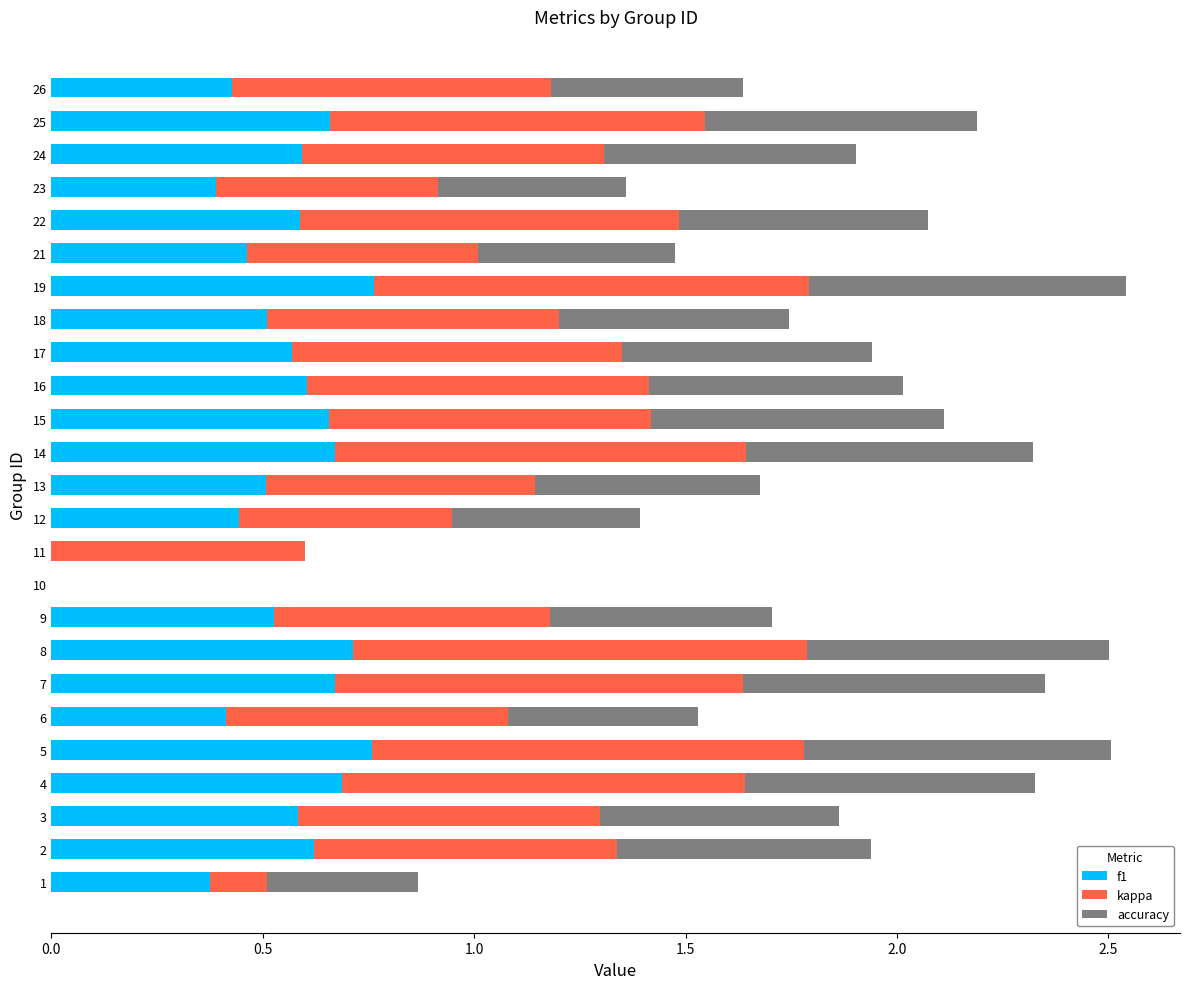

What is the total value across all series at 4?

2.3